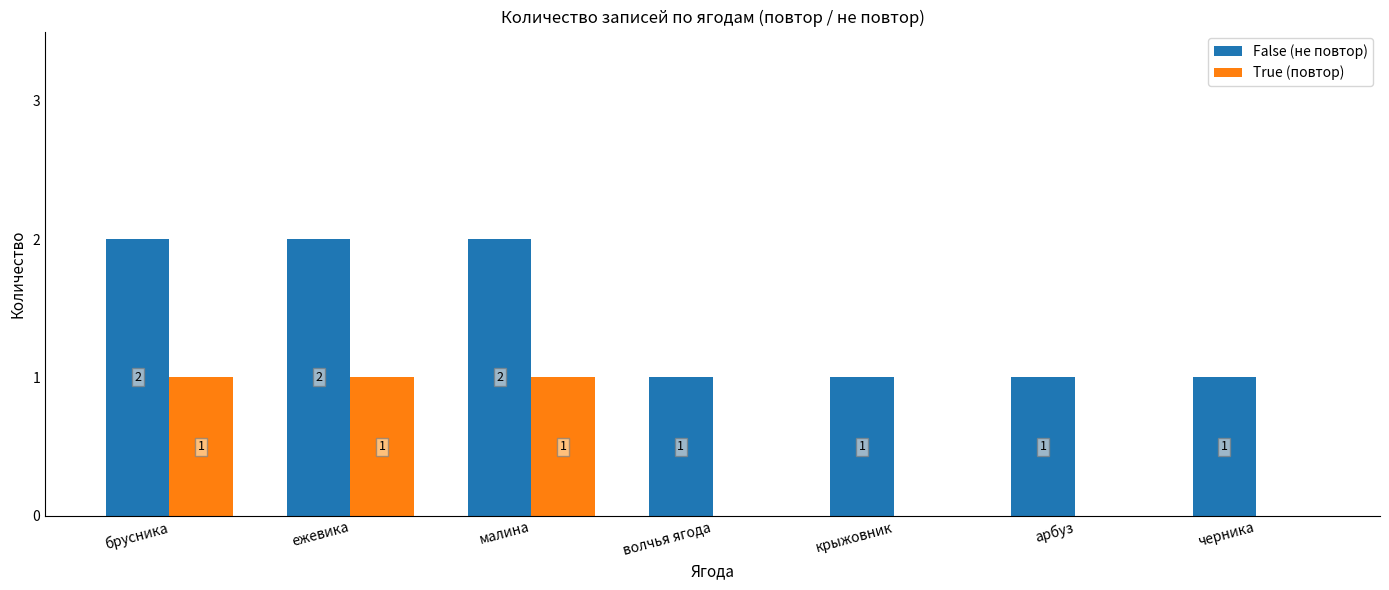

What are all the series names shown in the legend?

False (не повтор), True (повтор)